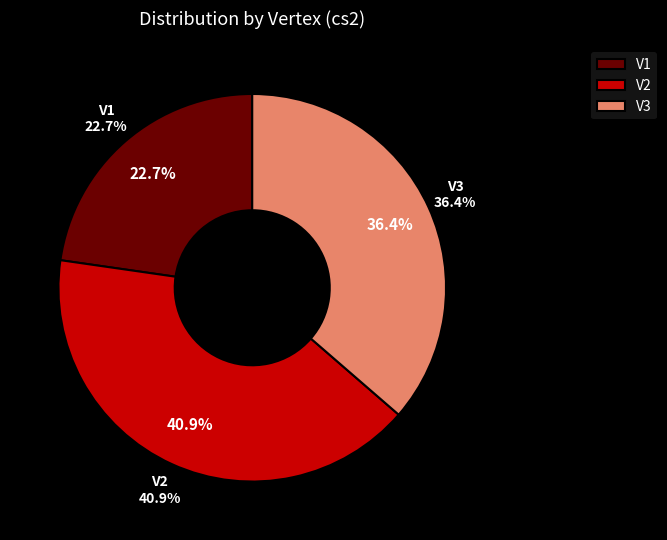

Does V3 represent more than half of the total?

No